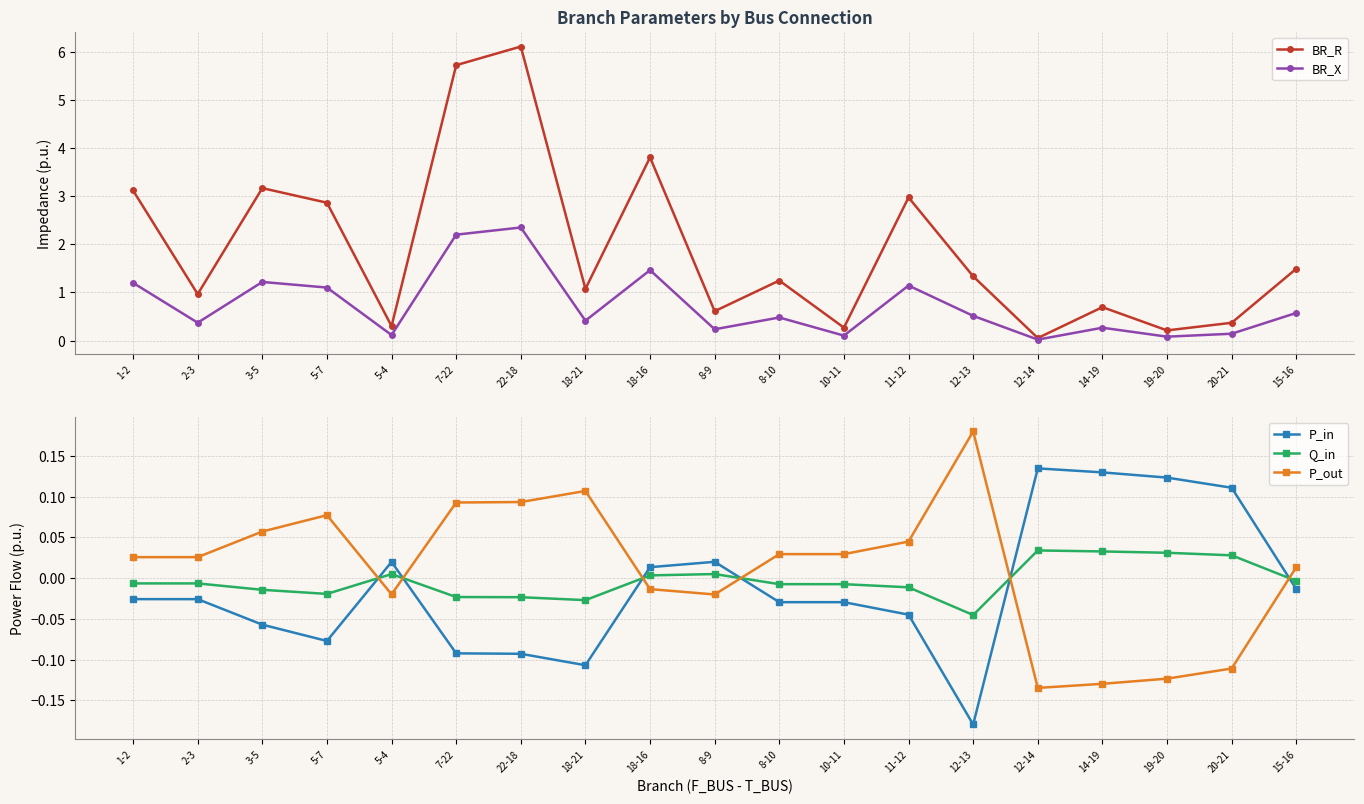

At which category does P_out reach its first local peak?

5-7